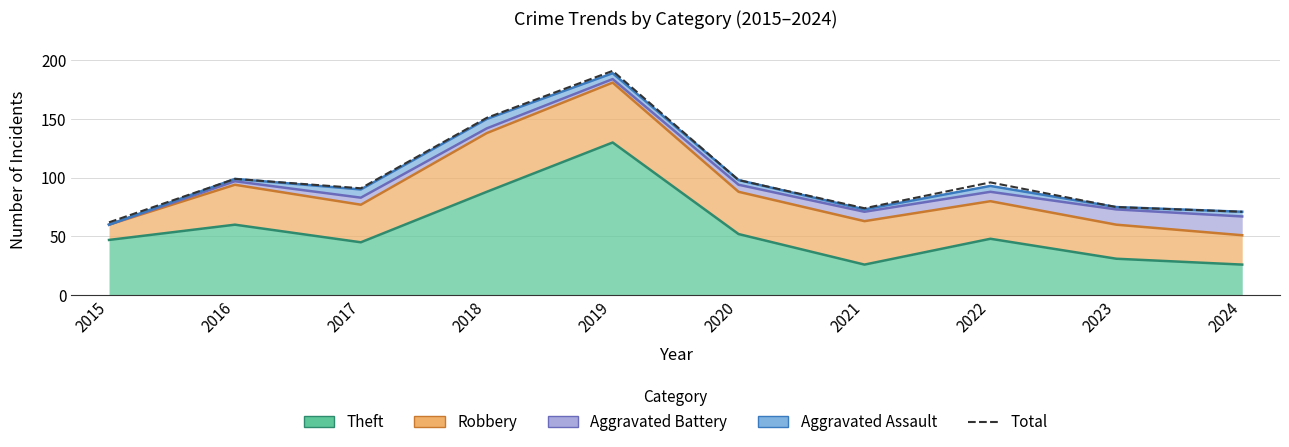

What is the minimum value shown in the chart?

62